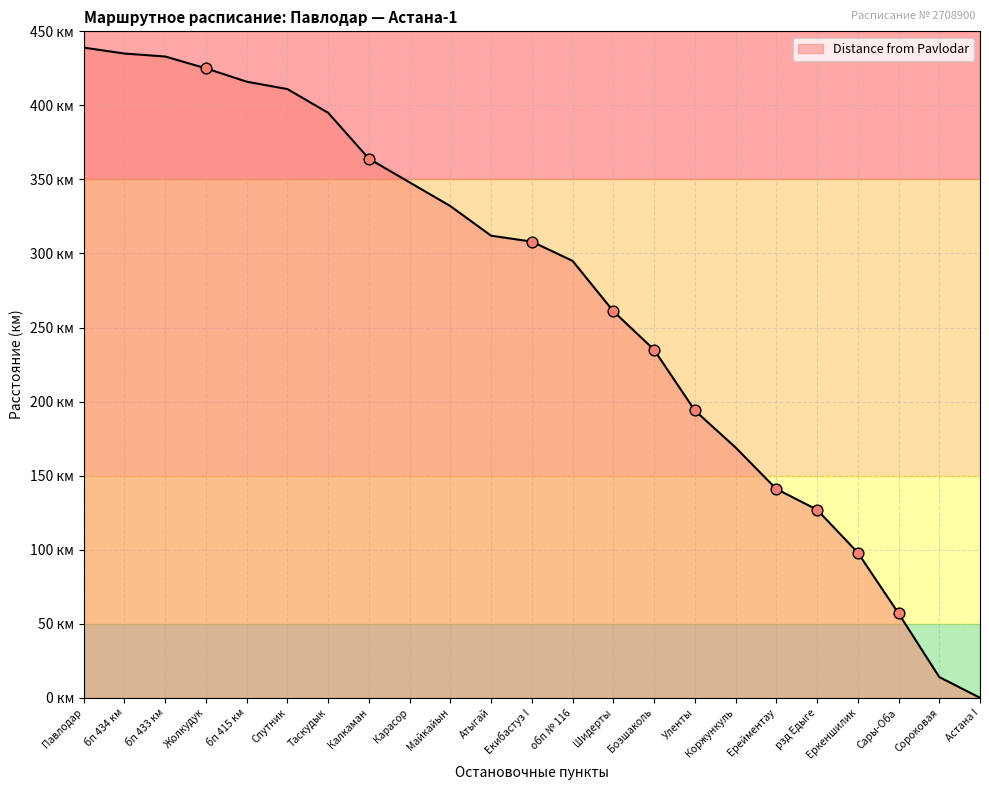

What is the change in value from Калкаман to Атыгай?

-52